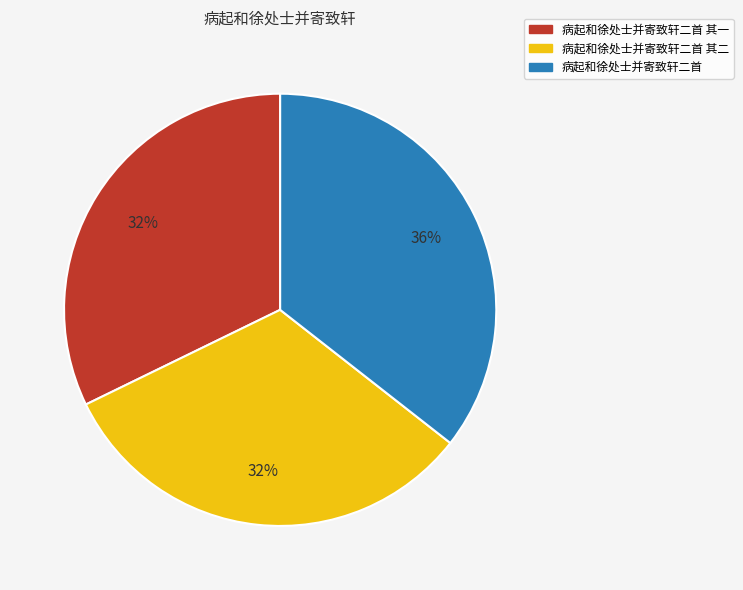

Is there a majority slice in this chart?

No